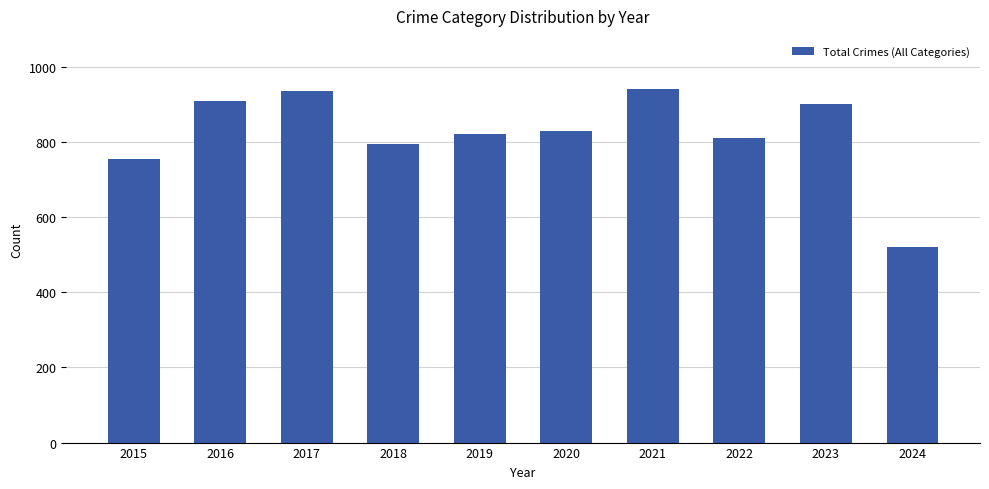

The value at 2020 is 828. True or false?

True